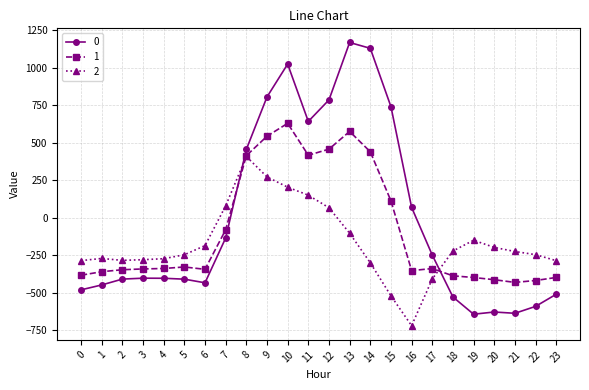

Between which two adjacent categories do 1 and 0 first intersect?

7 and 8